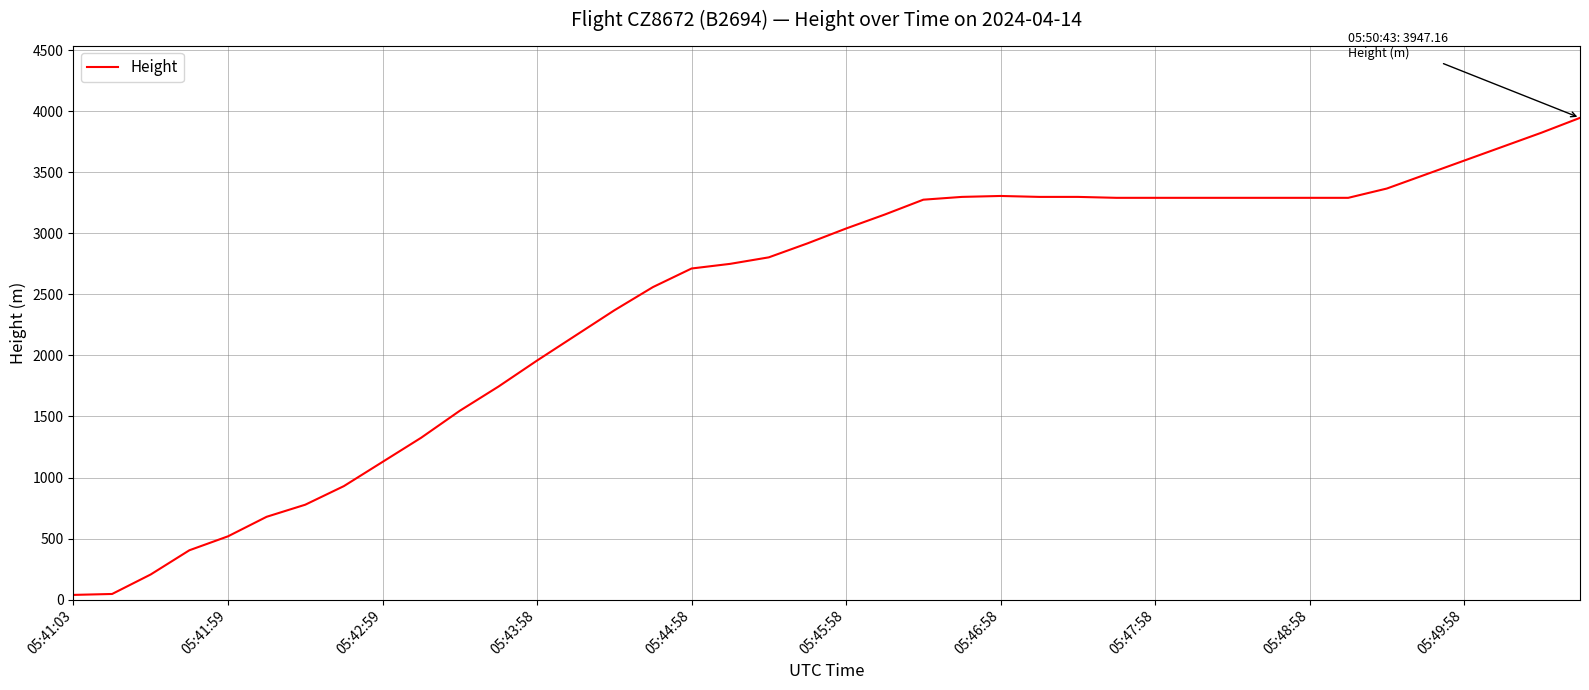

What is the difference between the maximum and minimum values?

3909.1